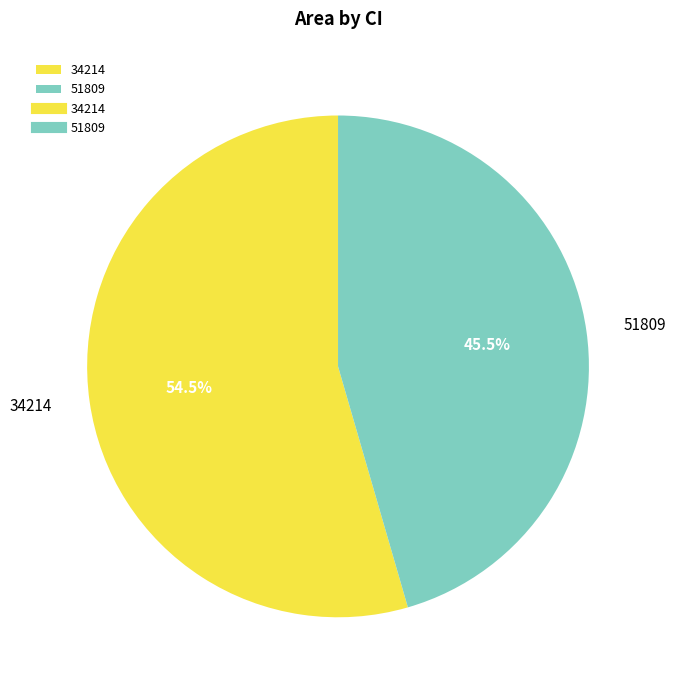

To the nearest percent, what is the average slice percentage?

50%